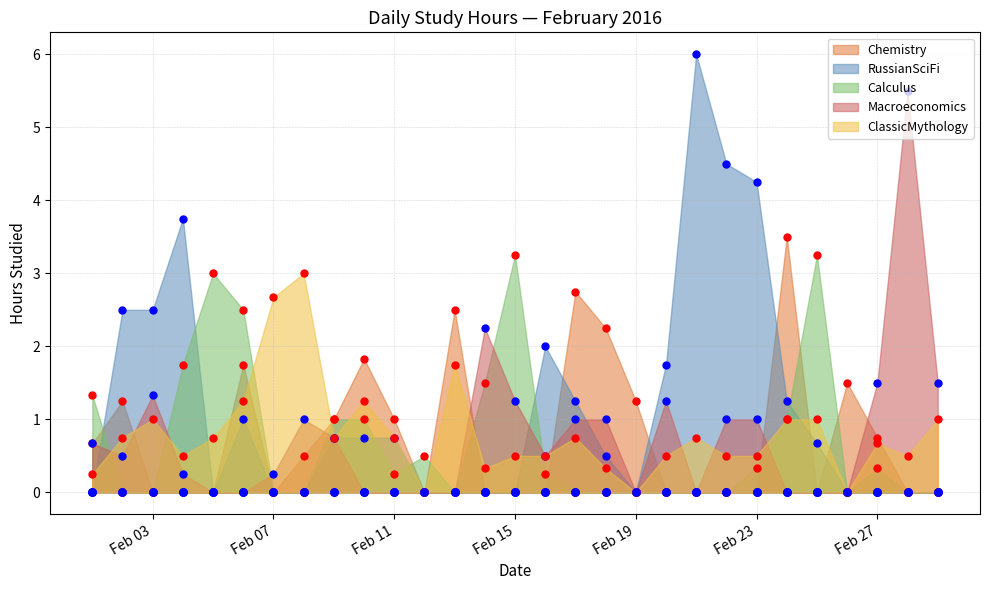

Is the value of ClassicMythology at 2016-02-08 greater than the value of Calculus at 2016-02-01?

Yes